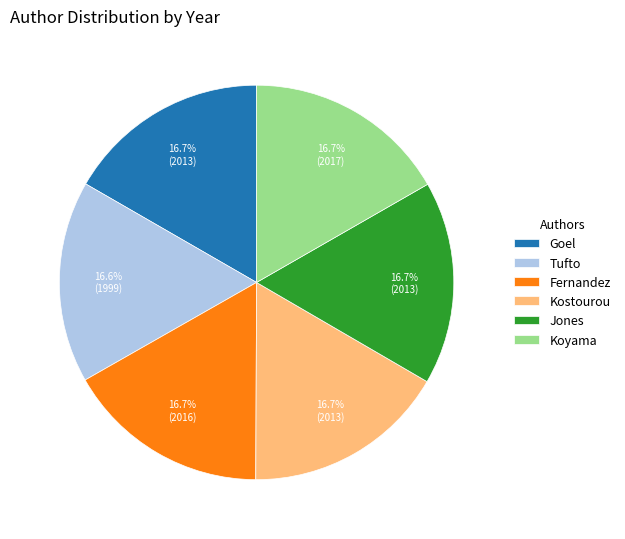

To the nearest percent, what is the combined percentage of Kostourou and Fernandez?

33%